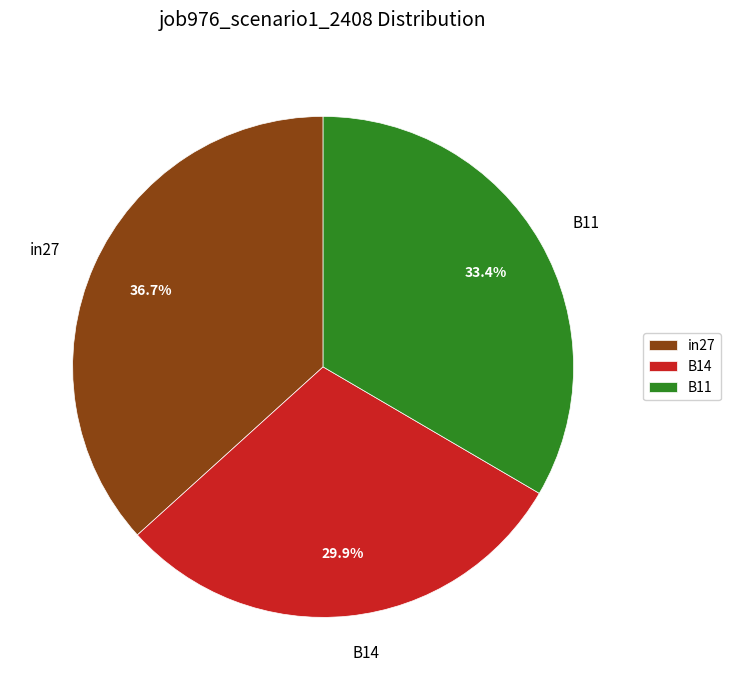

Rank the categories by value from highest to lowest.

in27, B11, B14